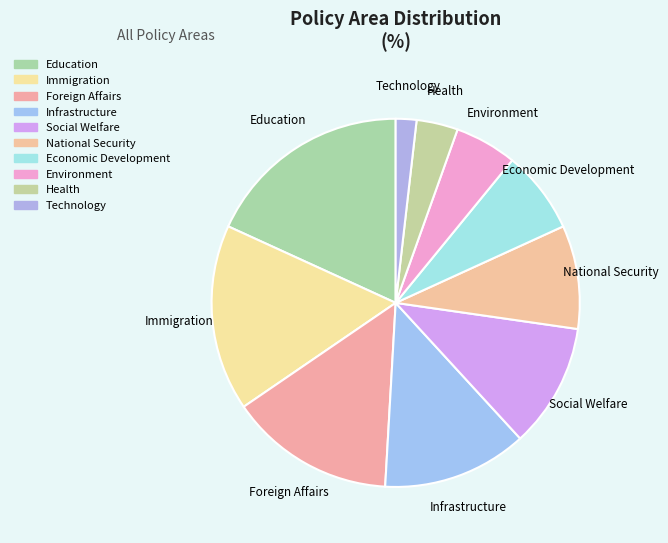

Is it true that Environment is 11% of the pie?

False